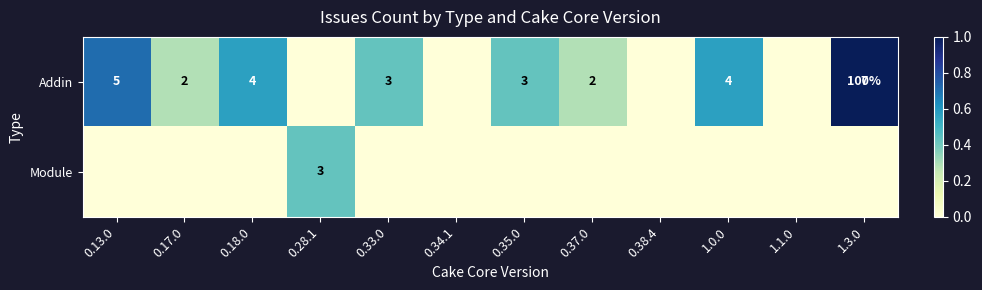

At how many categories does at least one series exceed 0?

9